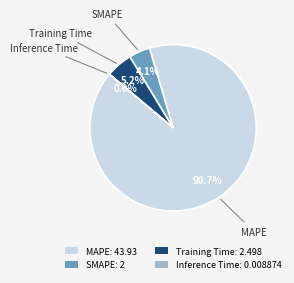

Is there any slice that represents more than half of the pie?

Yes